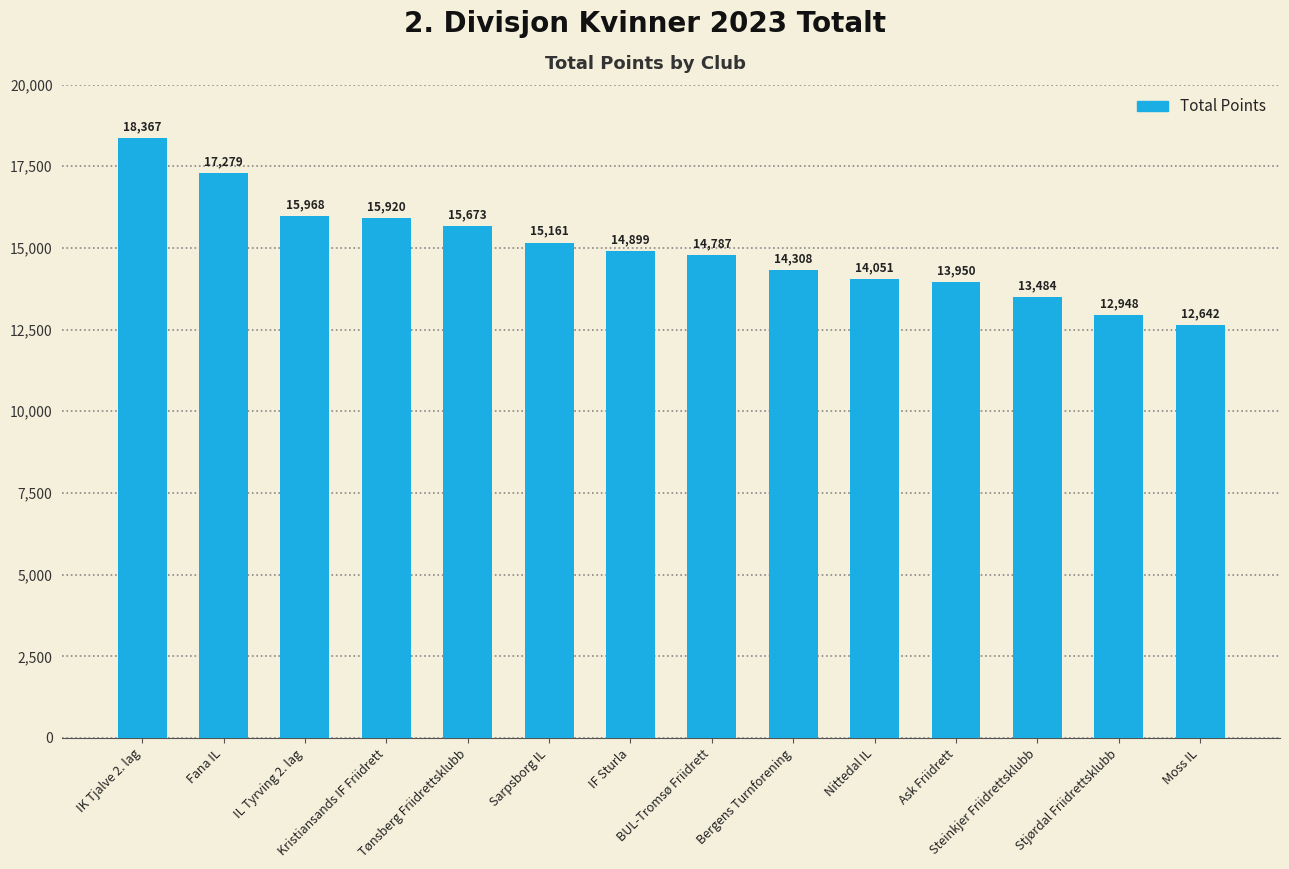

Reading left to right, extract all data points from this chart.

IK Tjalve 2. lag=18367	Fana IL=17279	IL Tyrving 2. lag=15968	Kristiansands IF Friidrett=15920	Tønsberg Friidrettsklubb=15673	Sarpsborg IL=15161	IF Sturla=14899	BUL-Tromsø Friidrett=14787	Bergens Turnforening=14308	Nittedal IL=14051	Ask Friidrett=13950	Steinkjer Friidrettsklubb=13484	Stjørdal Friidrettsklubb=12948	Moss IL=12642